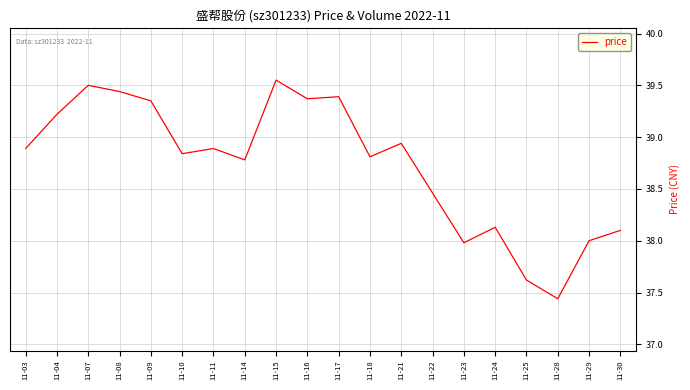

What is the ratio of the value at 11-15 to the value at 11-08?

1.0